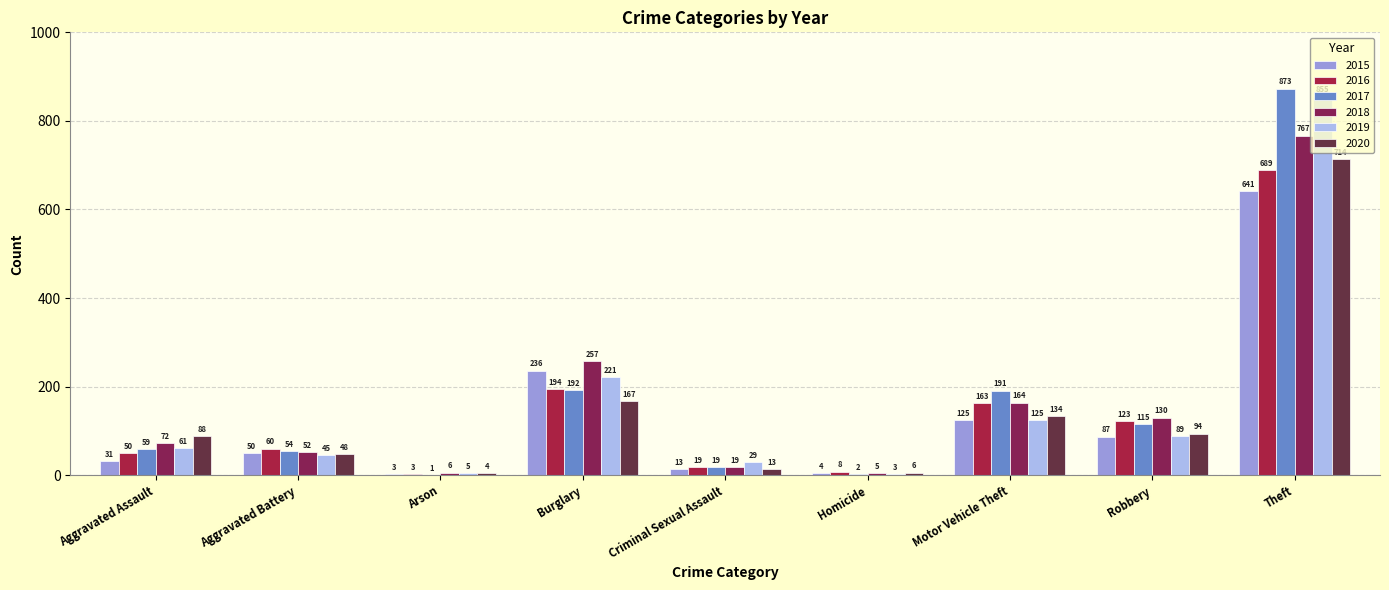

What is the minimum value for 2020?

4